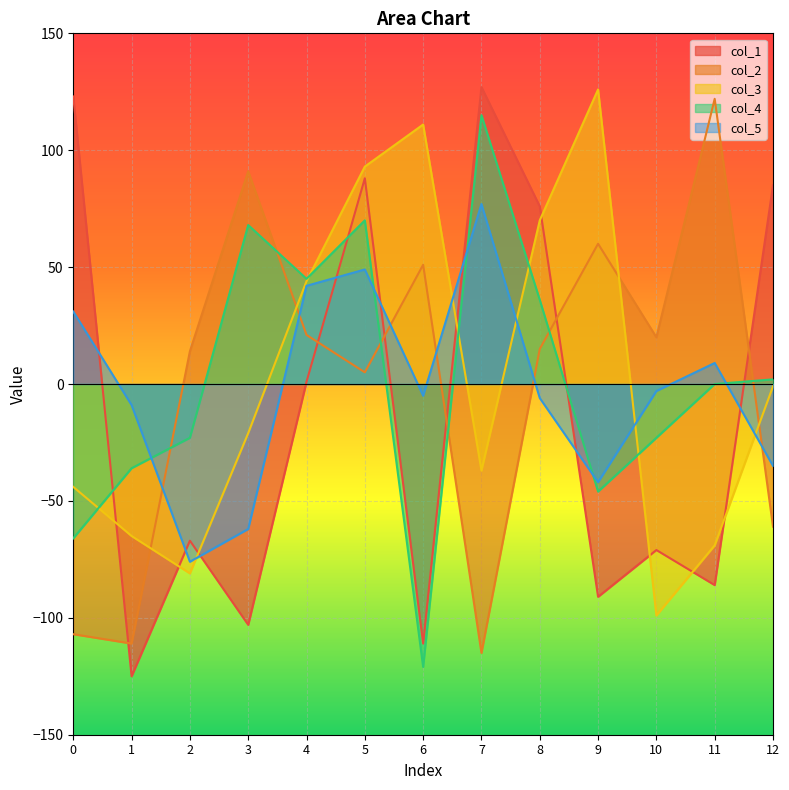

True or false: col_3 has a value of -1 at 12.

True